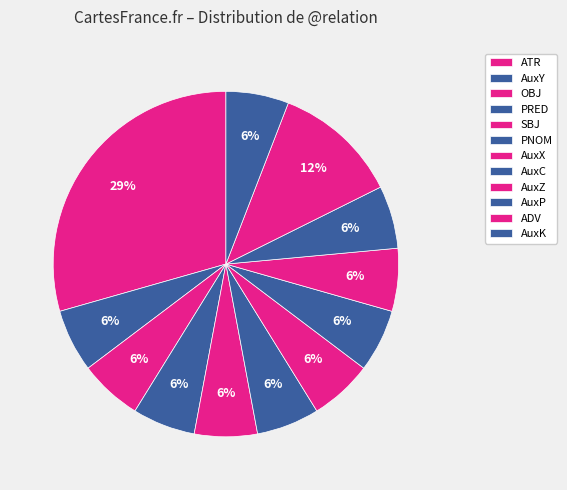

Between AuxP and AuxZ, which is larger?

AuxP